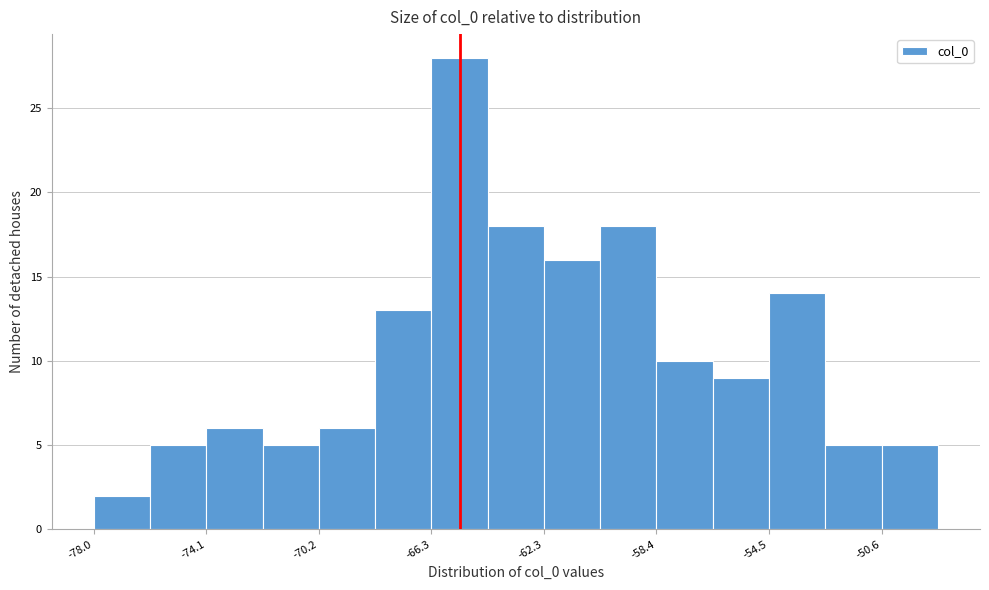

Read against the x-axis, roughly where is the centre of the tallest bar?

-65.5